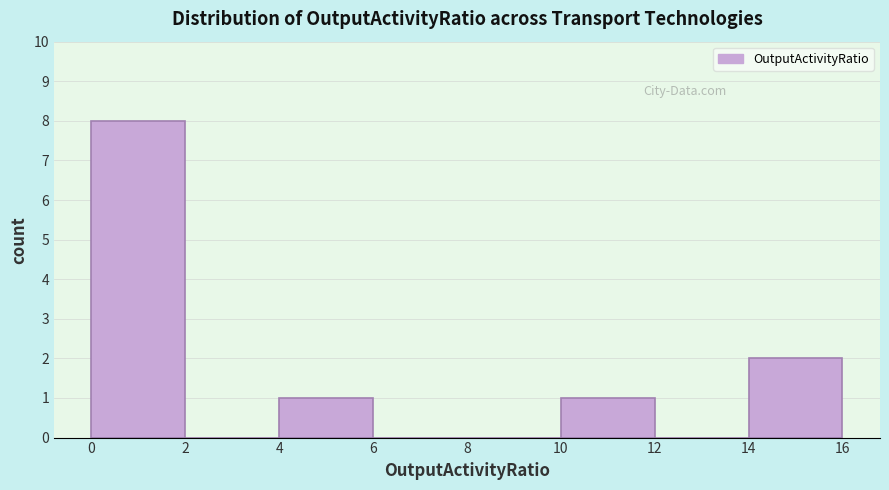

Reading left to right, list every bar in this chart as the range it spans on the x-axis followed by its height. The values are not printed on the chart, so give them approximately, as read against the axis.

0 to 2: 8
2 to 4: 0
4 to 6: 1
6 to 8: 0
8 to 10: 0
10 to 12: 1
12 to 14: 0
14 to 16: 2